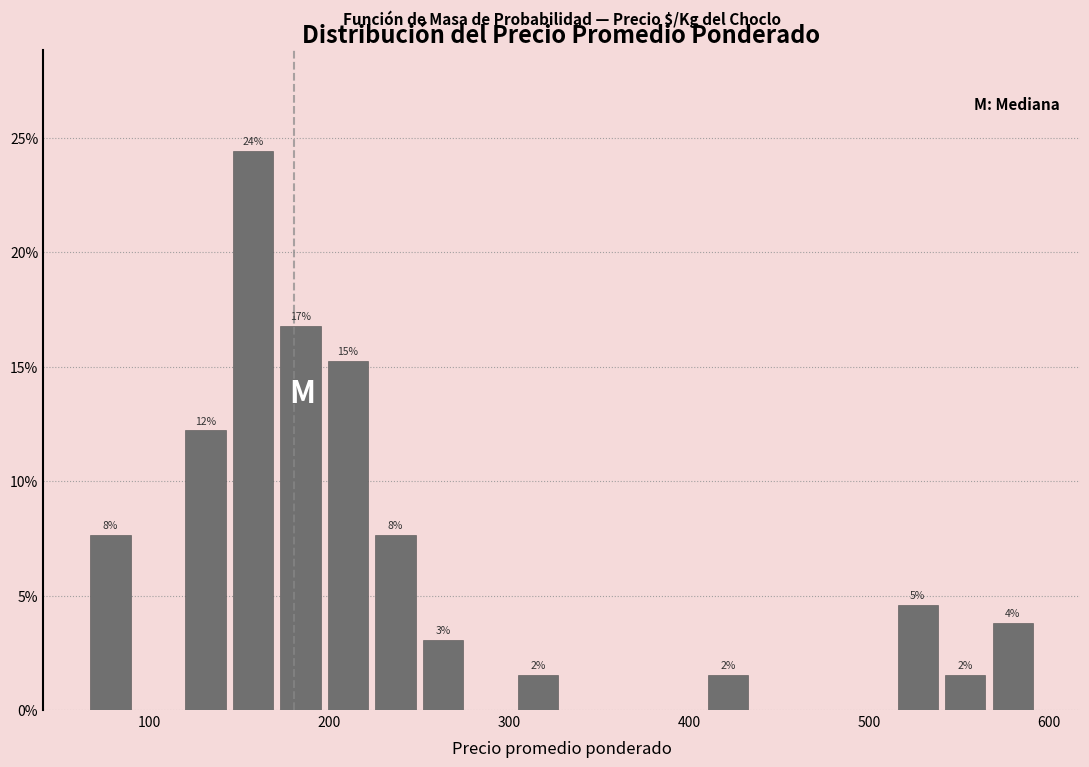

Read against the x-axis, roughly where is the centre of the tallest bar?

160